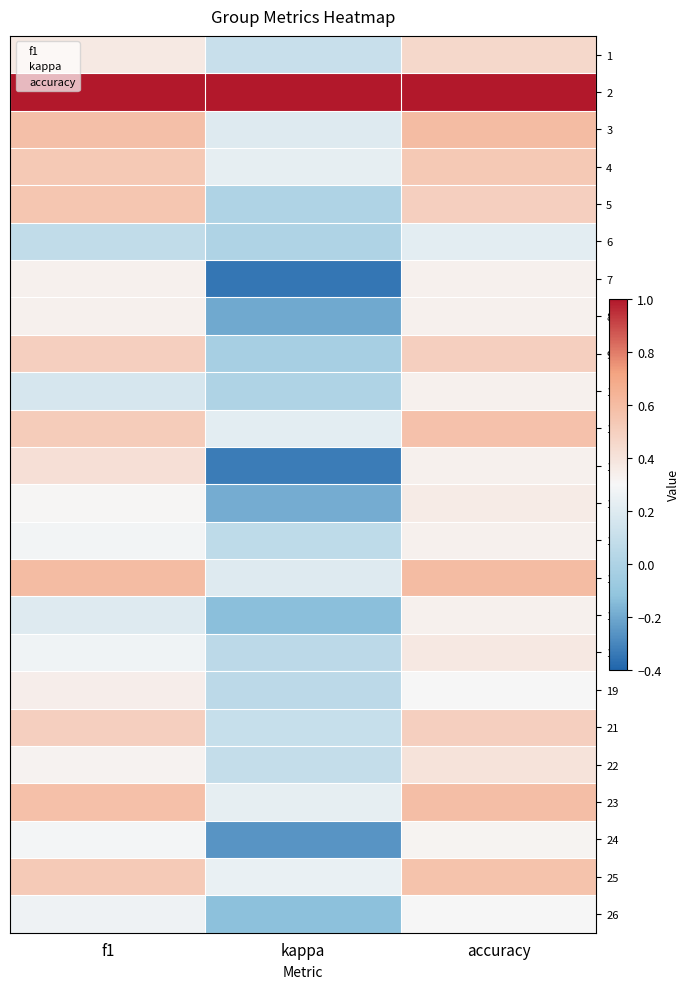

The 14 series shows 0.3 at f1. True or false?

True